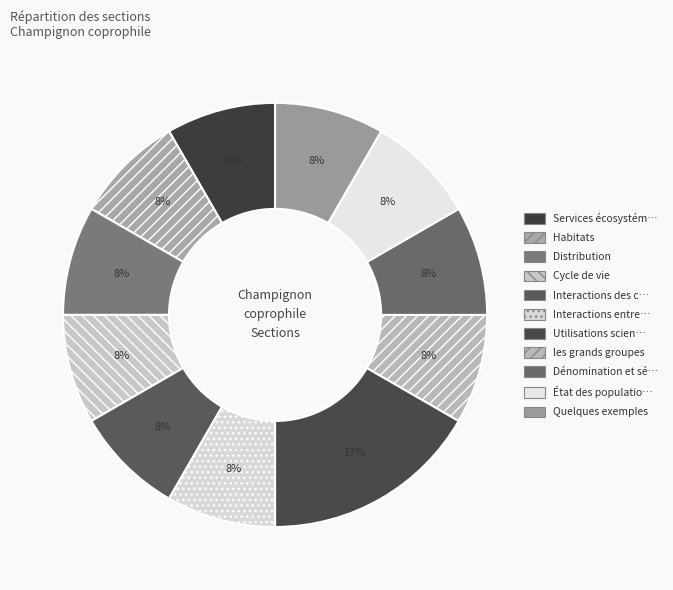

Count the number of slices in the pie.

11